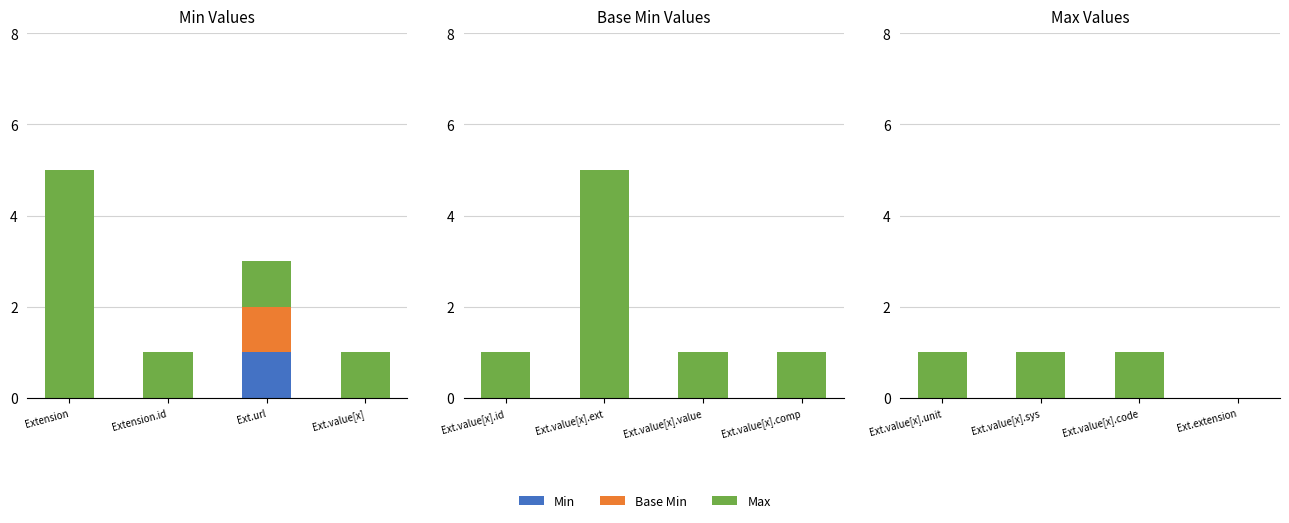

How many categories are shown in the chart?

4